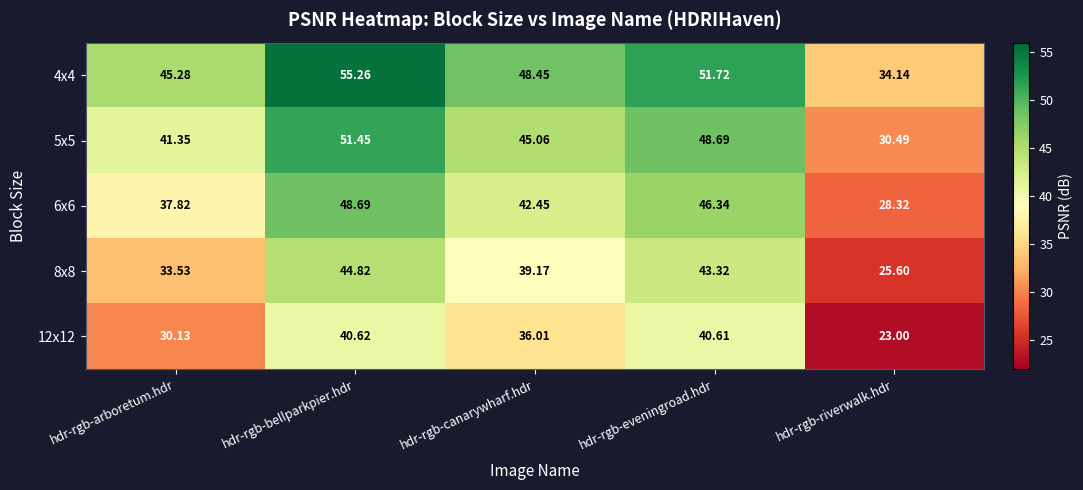

Is the value of 4x4 at hdr-rgb-eveningroad.hdr greater than the value of 6x6 at hdr-rgb-canarywharf.hdr?

Yes